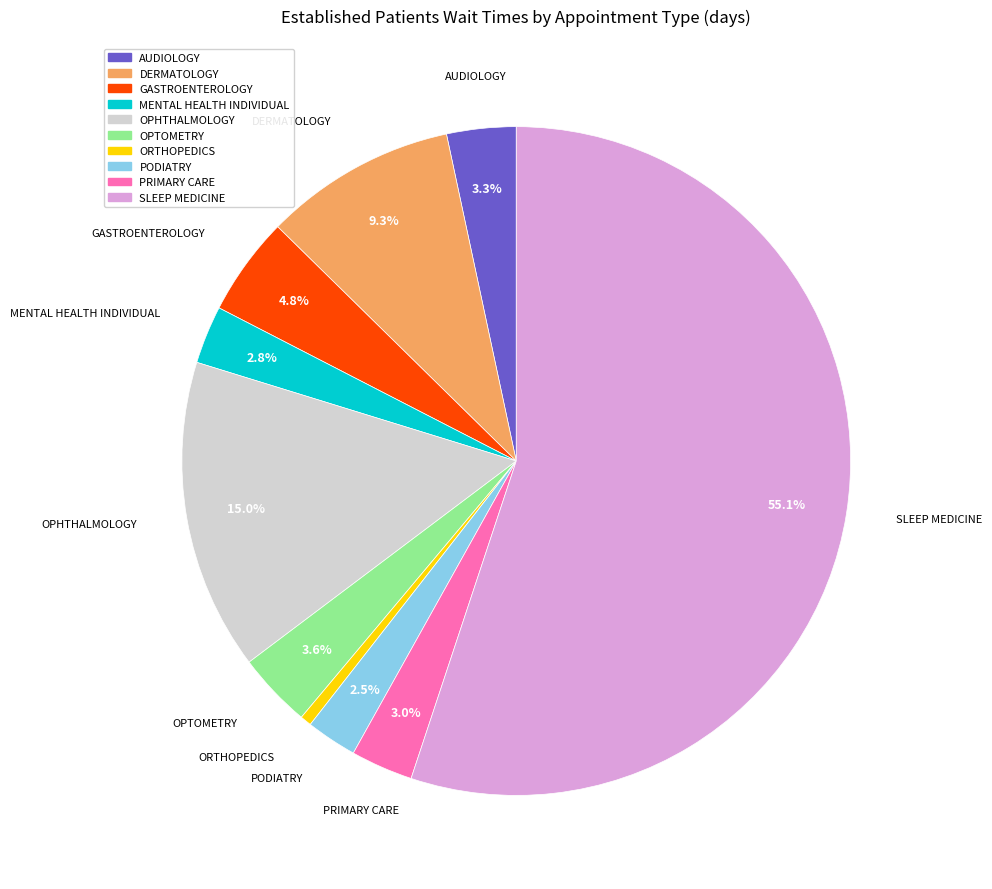

Is there any slice that represents more than half of the pie?

Yes